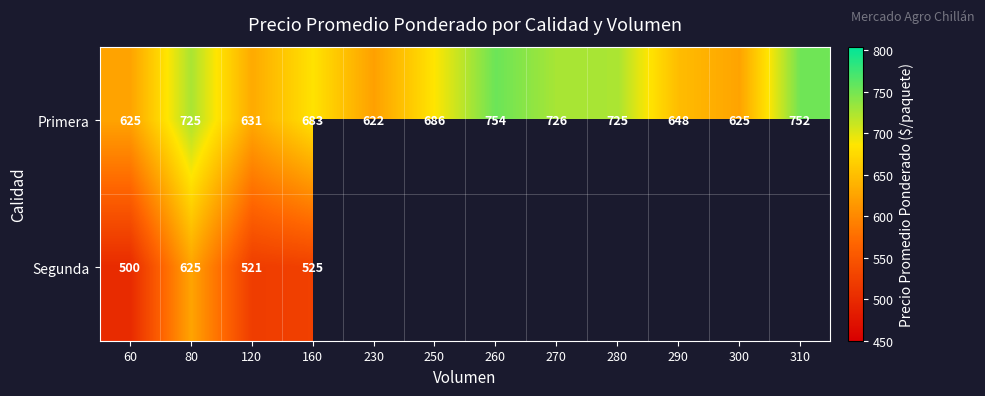

How many values in the Primera series are below 686?

6